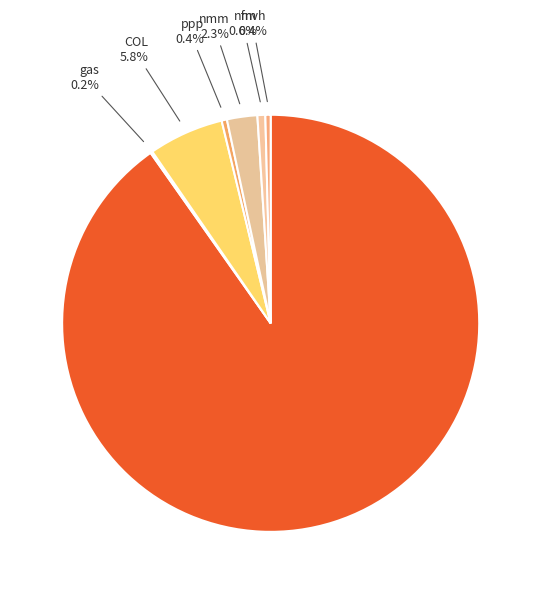

Rank the categories by value from lowest to highest.

gas, mvh, ppp, nfm, nmm, COL, oil